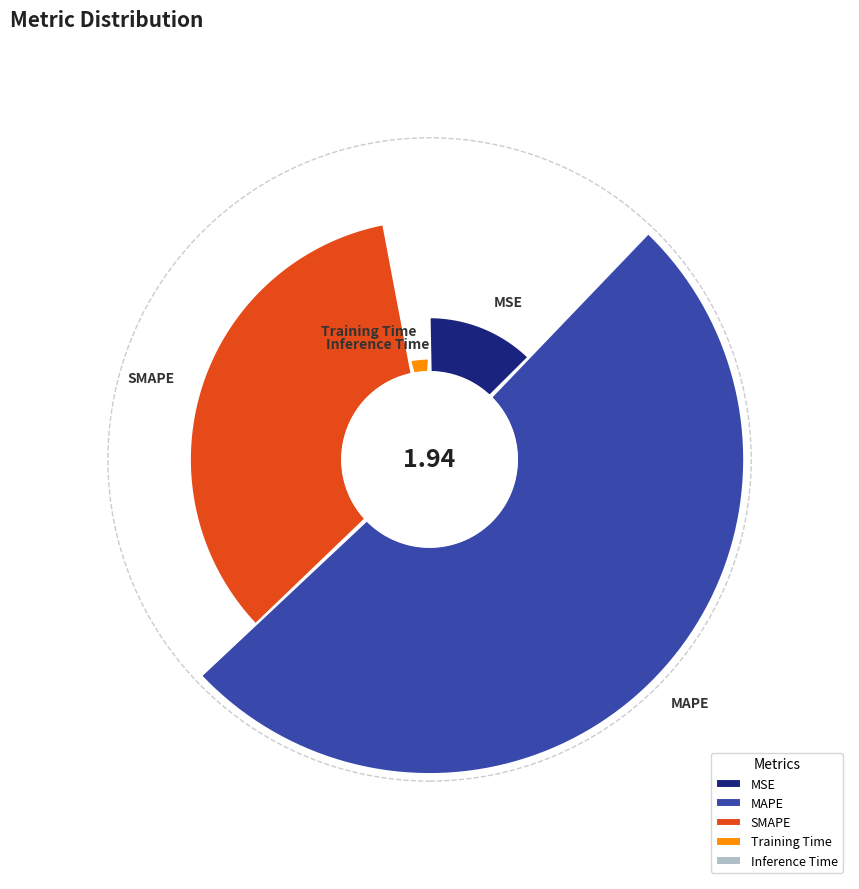

What percentage do MSE and Inference Time together represent?

12.3%